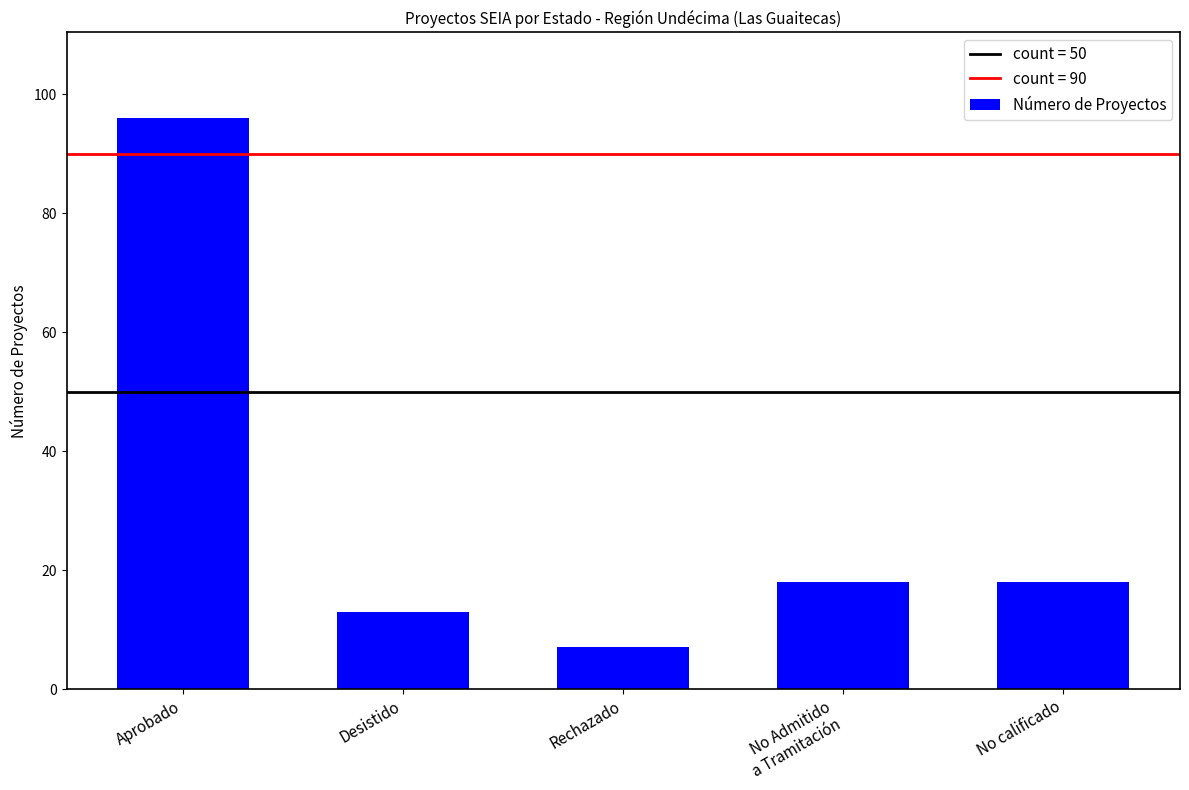

True or false: the data shows 7 at Rechazado.

True